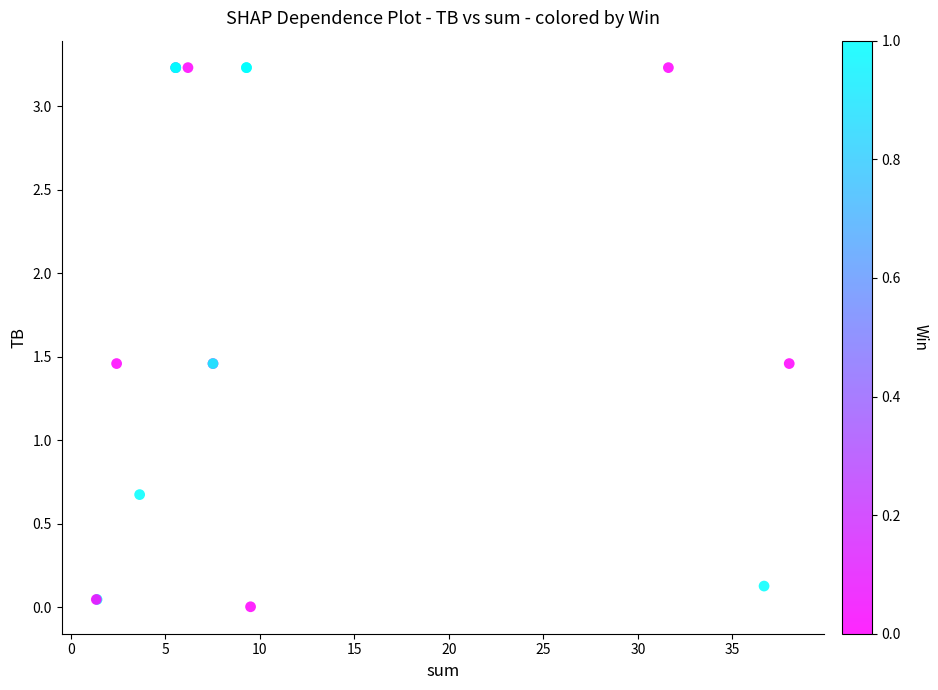

What Y value in the scatter plot is closest to 1?

0.7